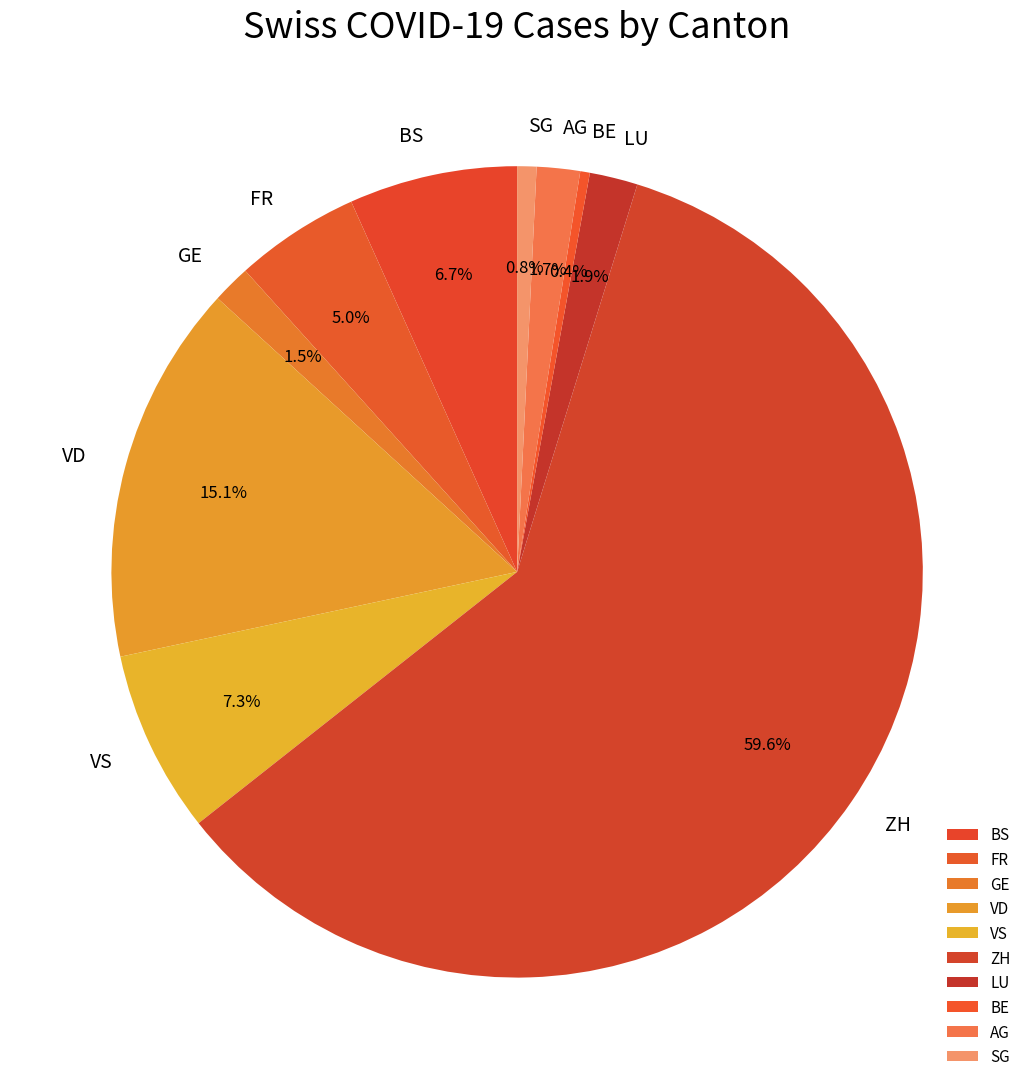

Is the sum of BE and VS greater than half?

No